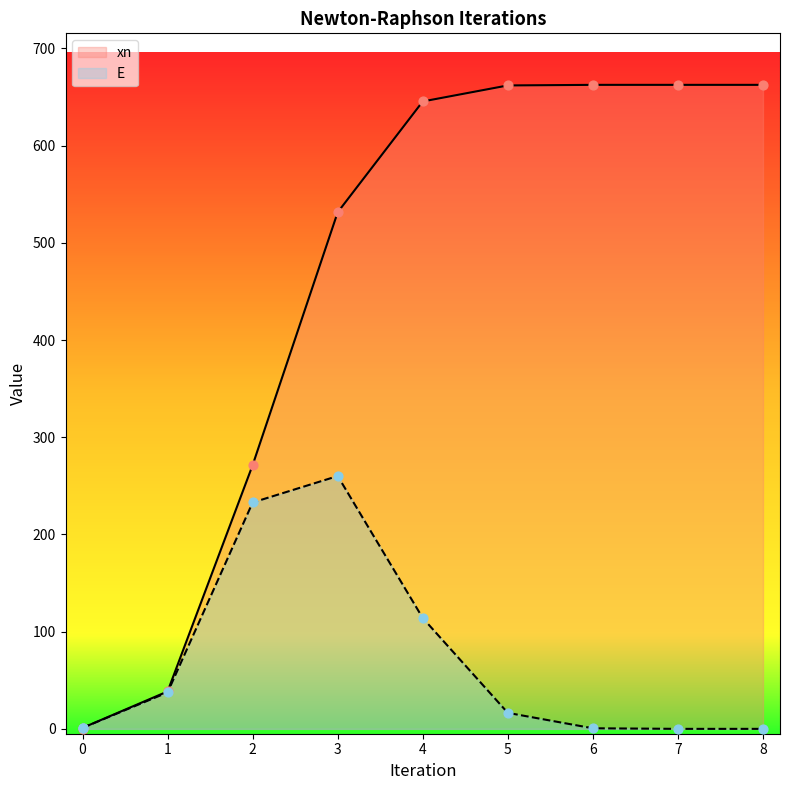

What is the total value across all series at 5?

678.4